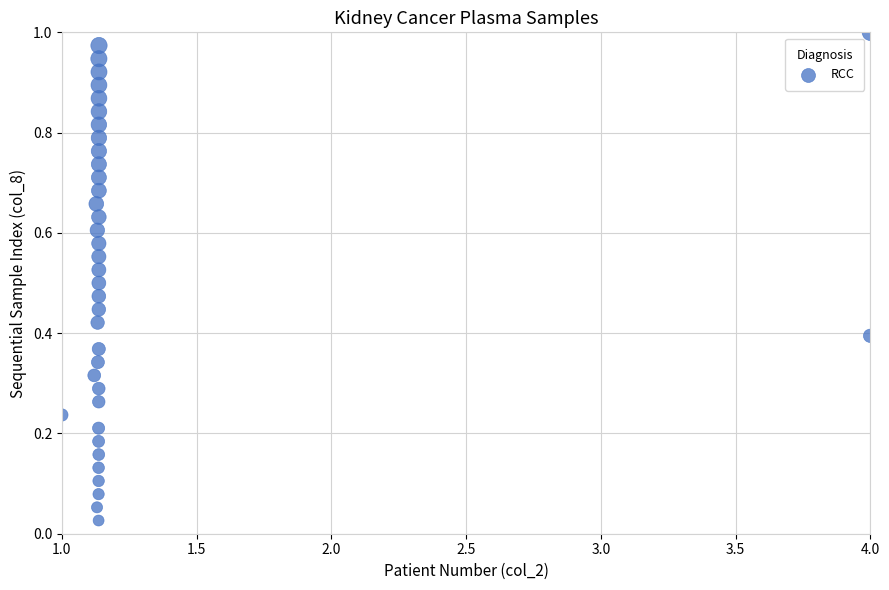

What is the range of X values (max minus min)?

3.0